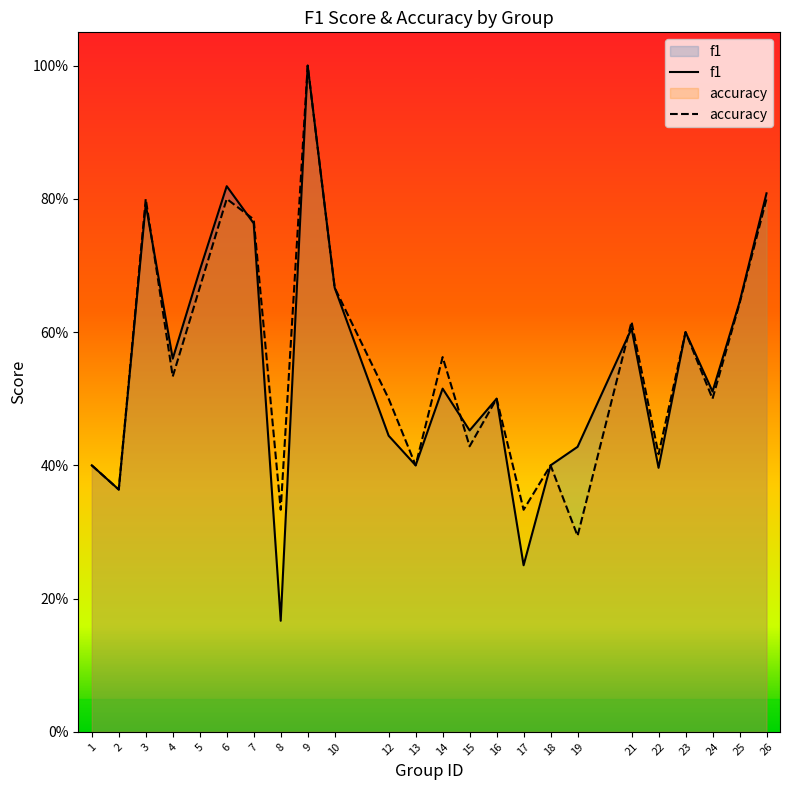

What is the difference between the f1 values at 1 and 4?

0.2